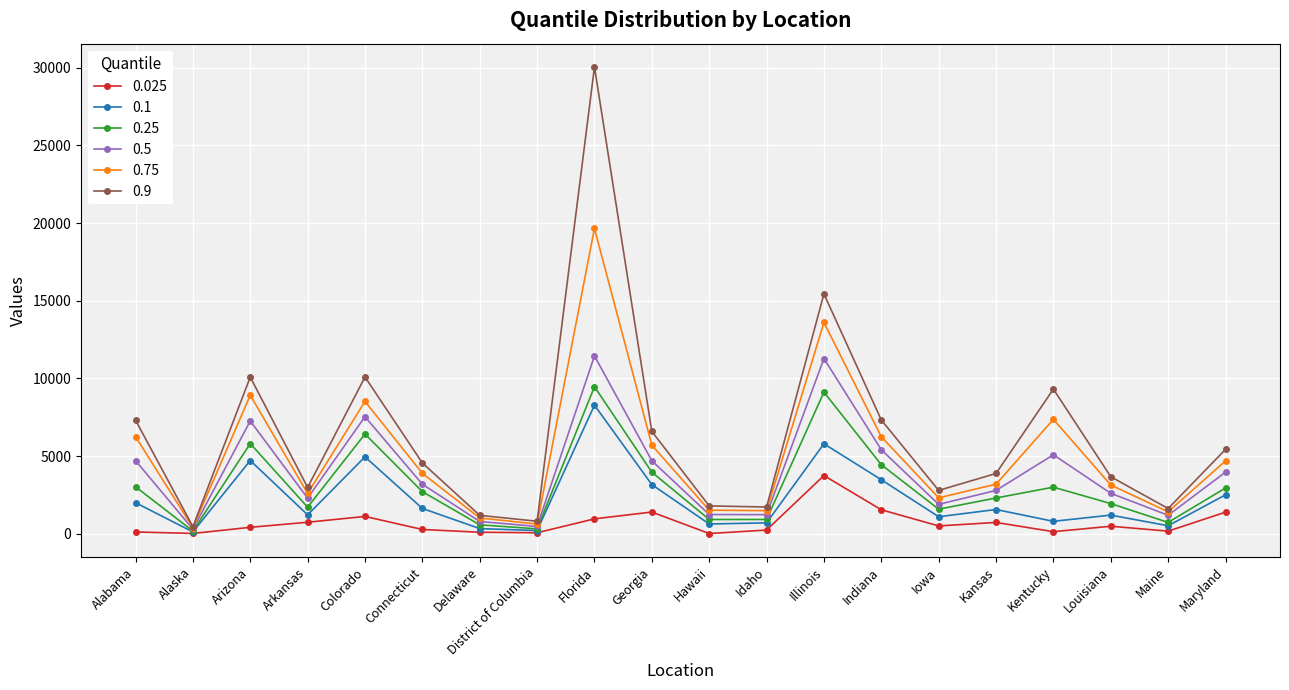

What is the difference between the maximum and minimum values in the 0.025 series?

3734